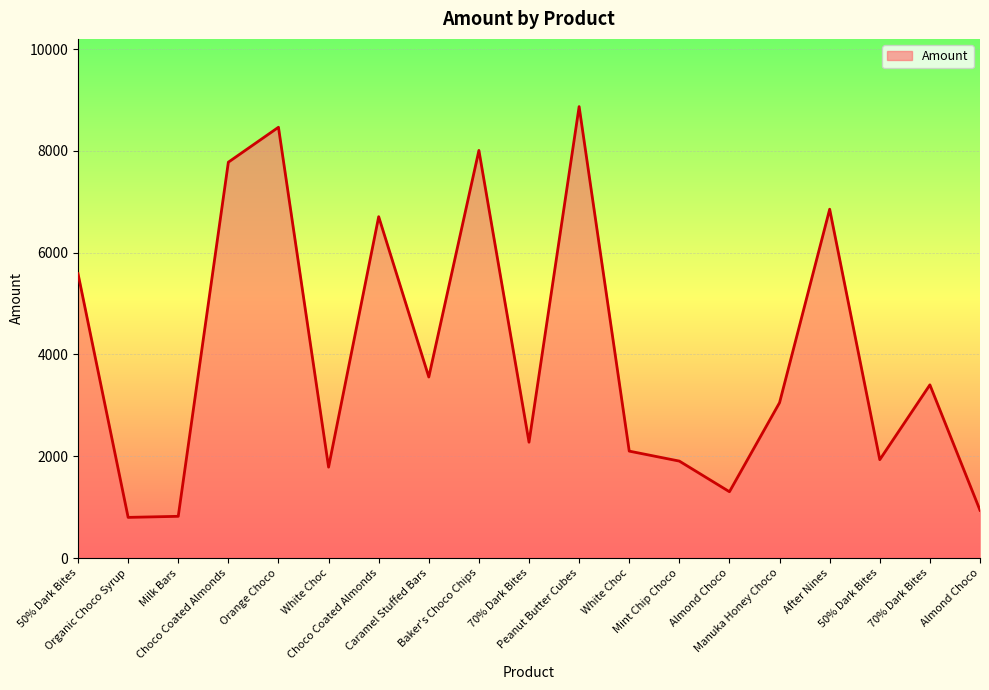

Rank the categories by value from lowest to highest.

Organic Choco Syrup, Milk Bars, Almond Choco, Almond Choco, White Choc, Mint Chip Choco, 50% Dark Bites, White Choc, 70% Dark Bites, Manuka Honey Choco, 70% Dark Bites, Caramel Stuffed Bars, 50% Dark Bites, Choco Coated Almonds, After Nines, Choco Coated Almonds, Baker's Choco Chips, Orange Choco, Peanut Butter Cubes